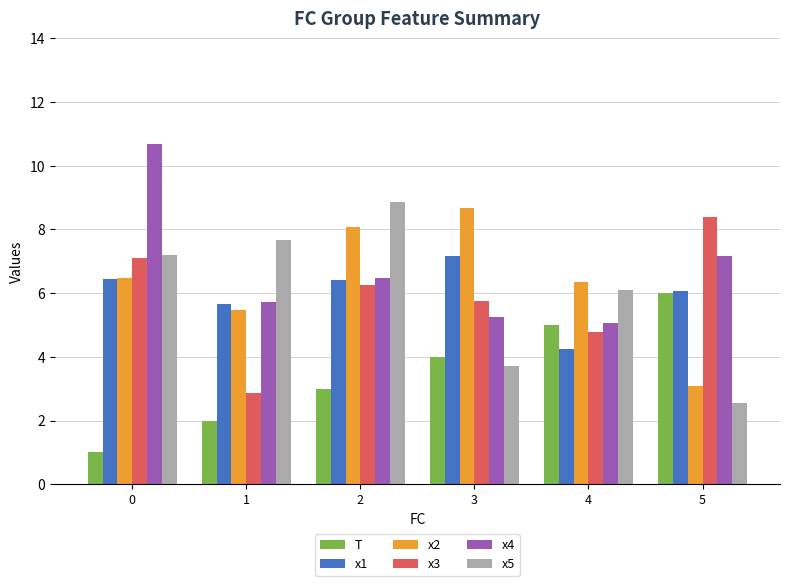

True or false: x4 has a value of 12.8 at 5.

False